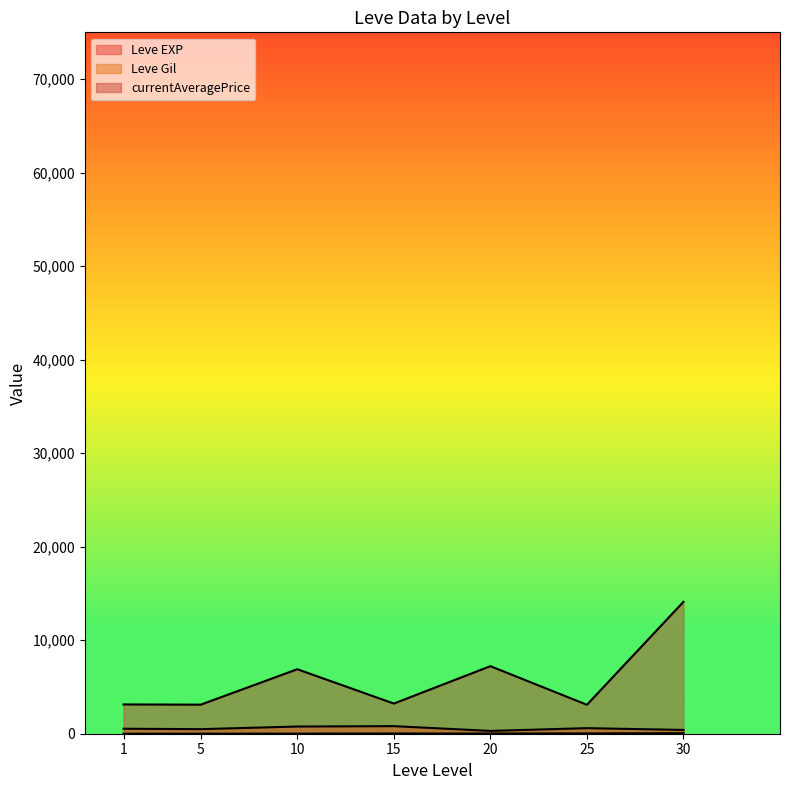

Does the chart display data point markers on the line(s)?

No